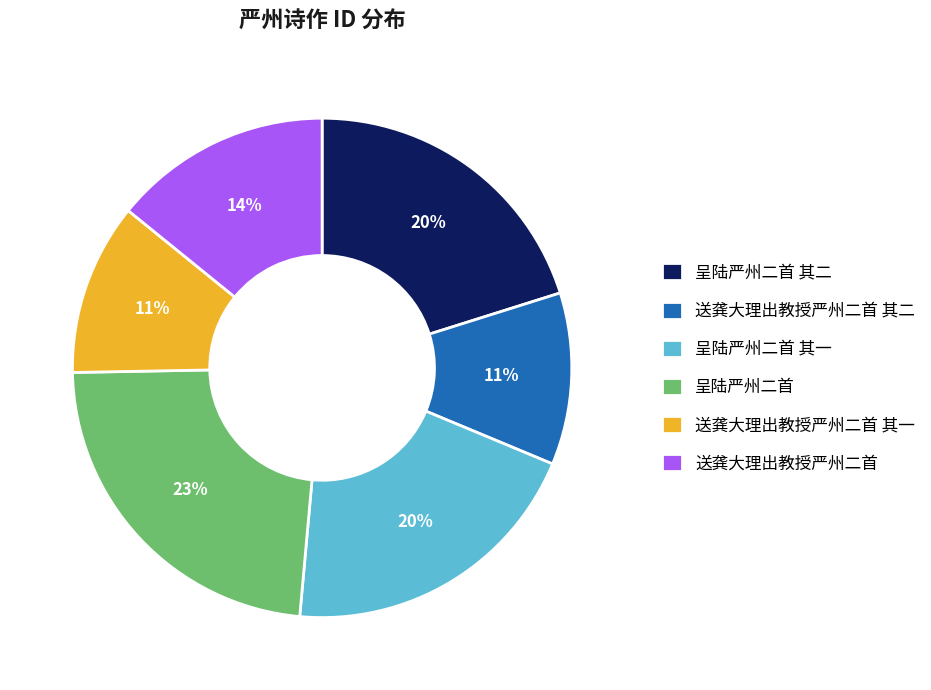

Which category has the biggest portion of the pie?

呈陆严州二首